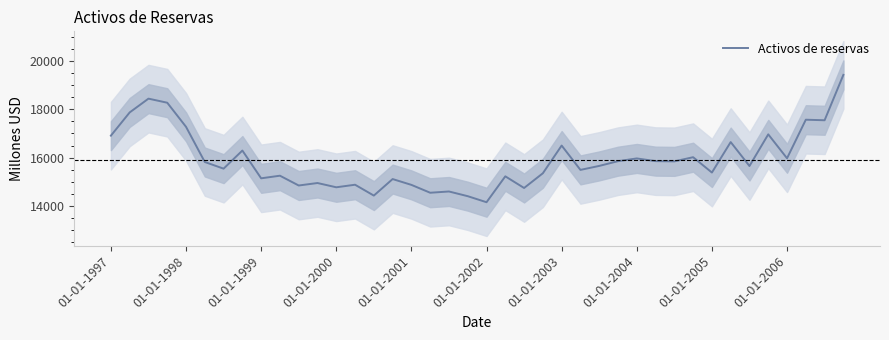

Between 37 and 35, which is larger?

37